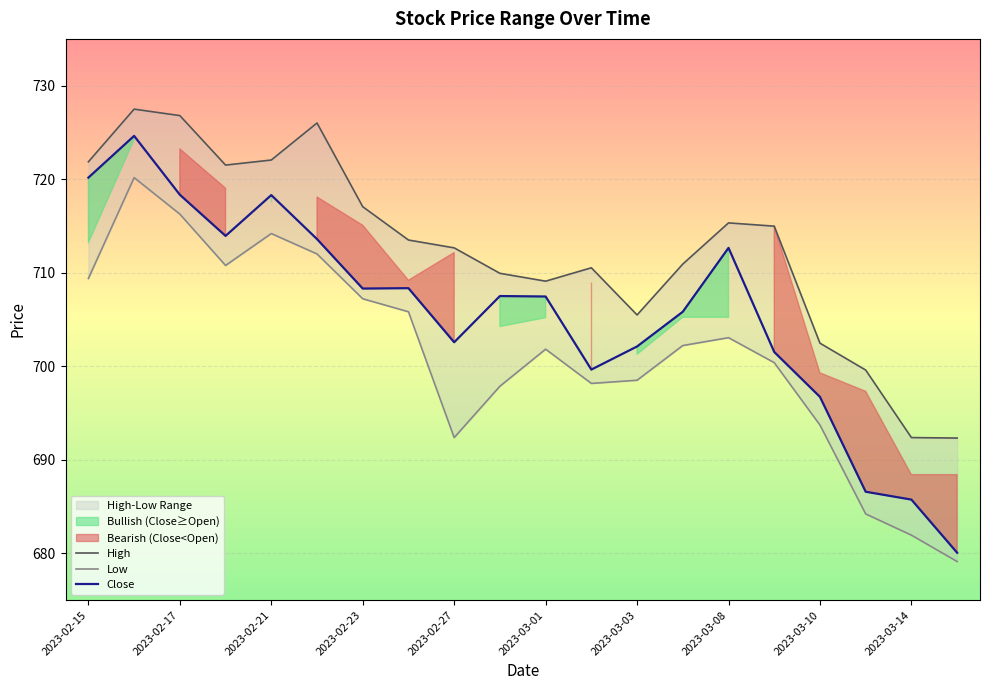

What is the maximum value for Close?

724.6